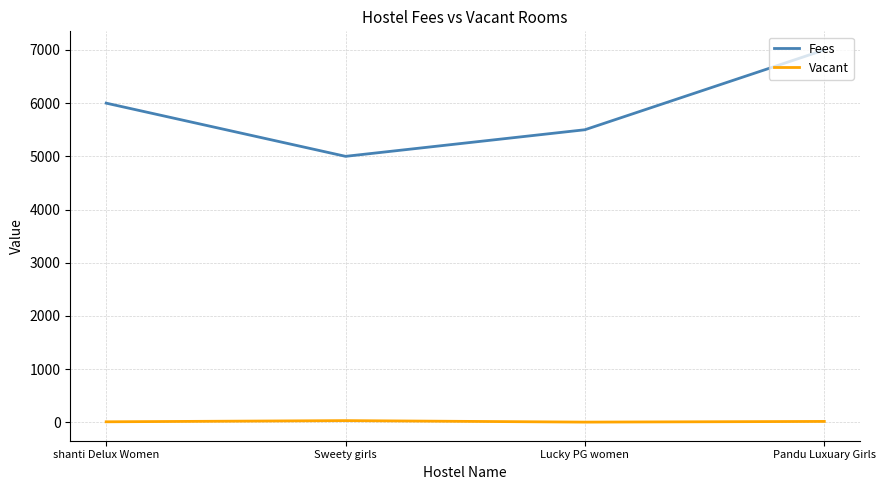

What are all the series names shown in the legend?

Fees, Vacant